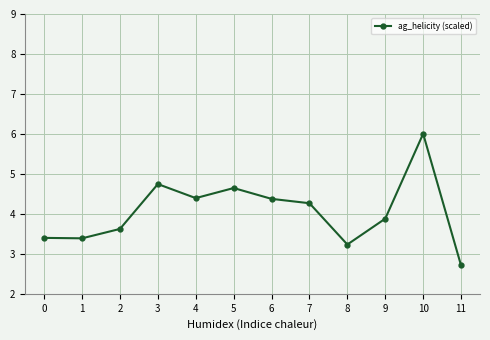

At which label does the data first exceed 4?

3